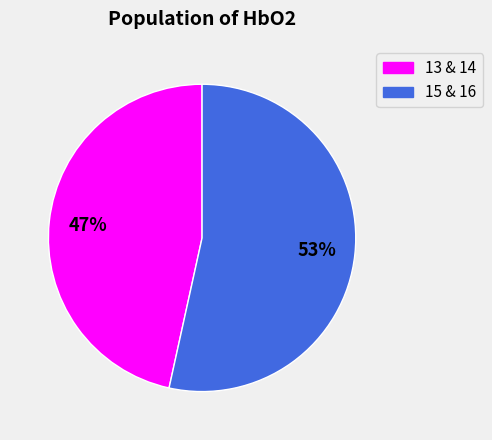

How many segments does this pie chart have?

2